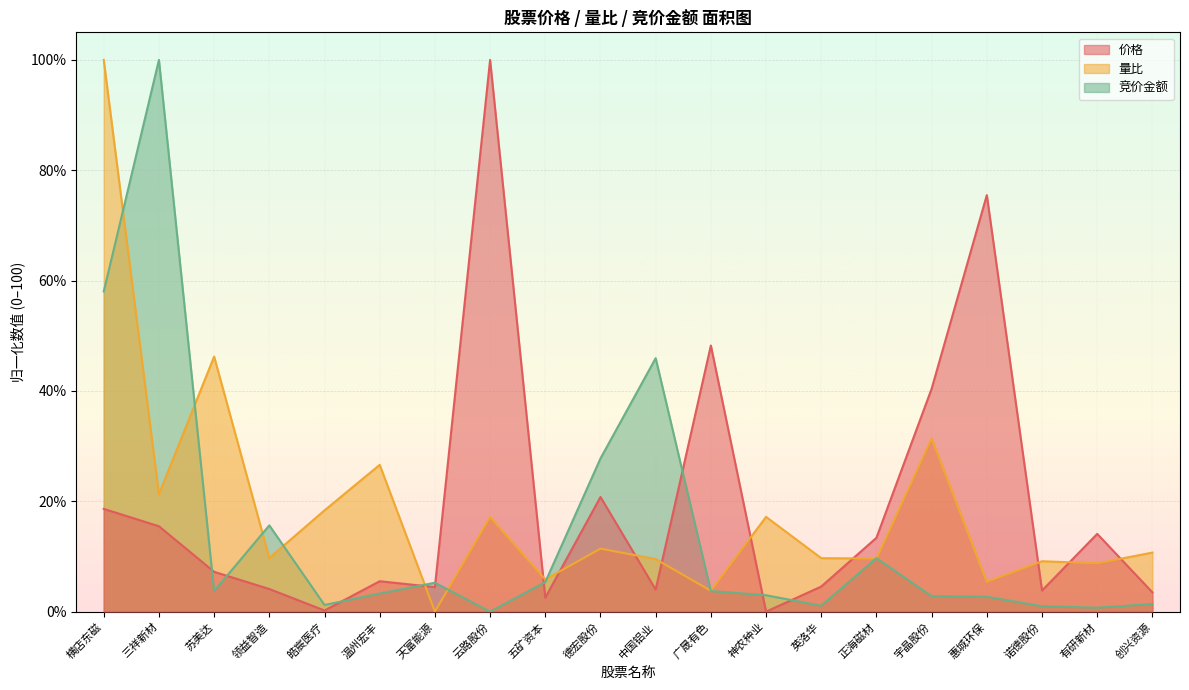

What is the difference between the second highest and second lowest values in the 竞价金额 series?

57.3